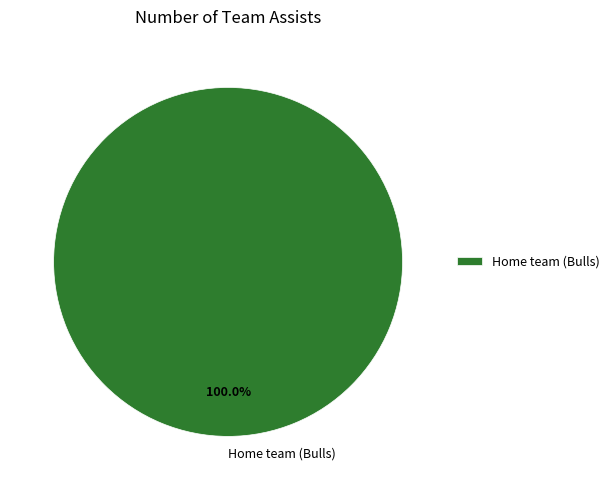

Is there any slice that represents more than half of the pie?

Yes